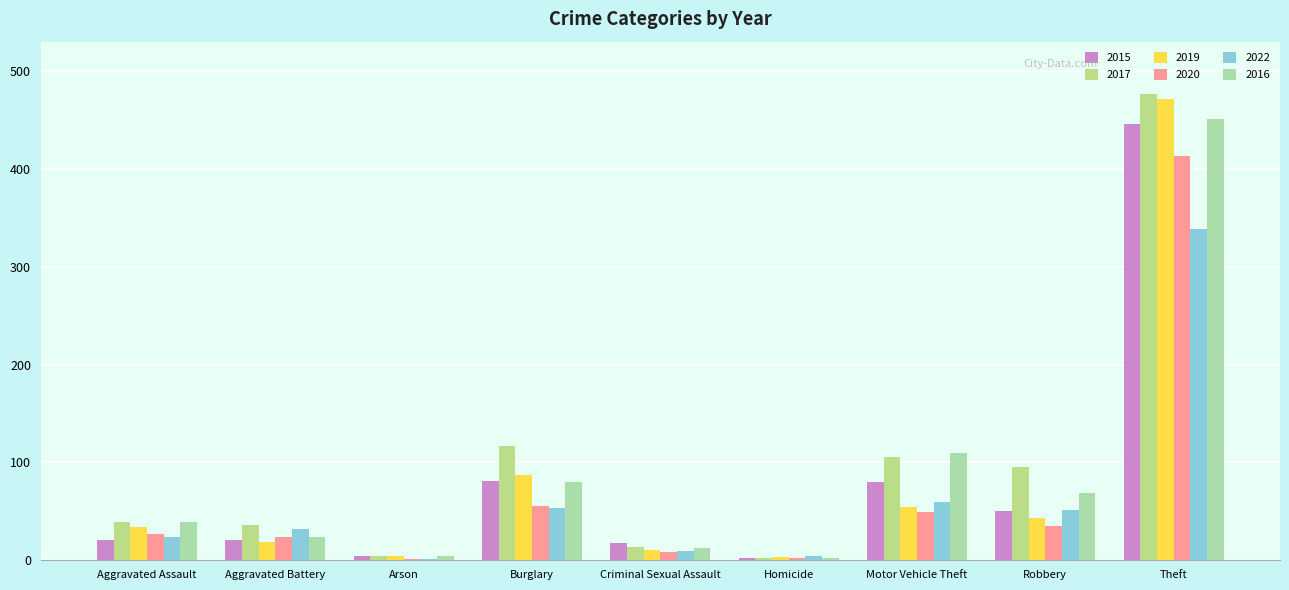

The 2015 series shows 27 at Burglary. True or false?

False